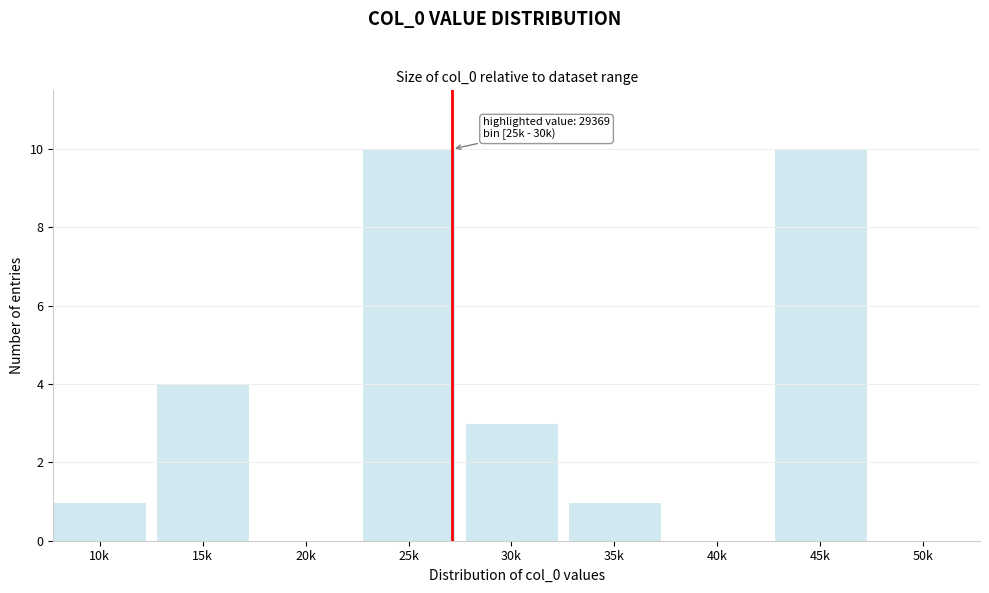

Reading left to right, transcribe all the data shown in this chart.

10k=1	15k=4	20k=0	25k=10	30k=3	35k=1	40k=0	45k=10	50k=0